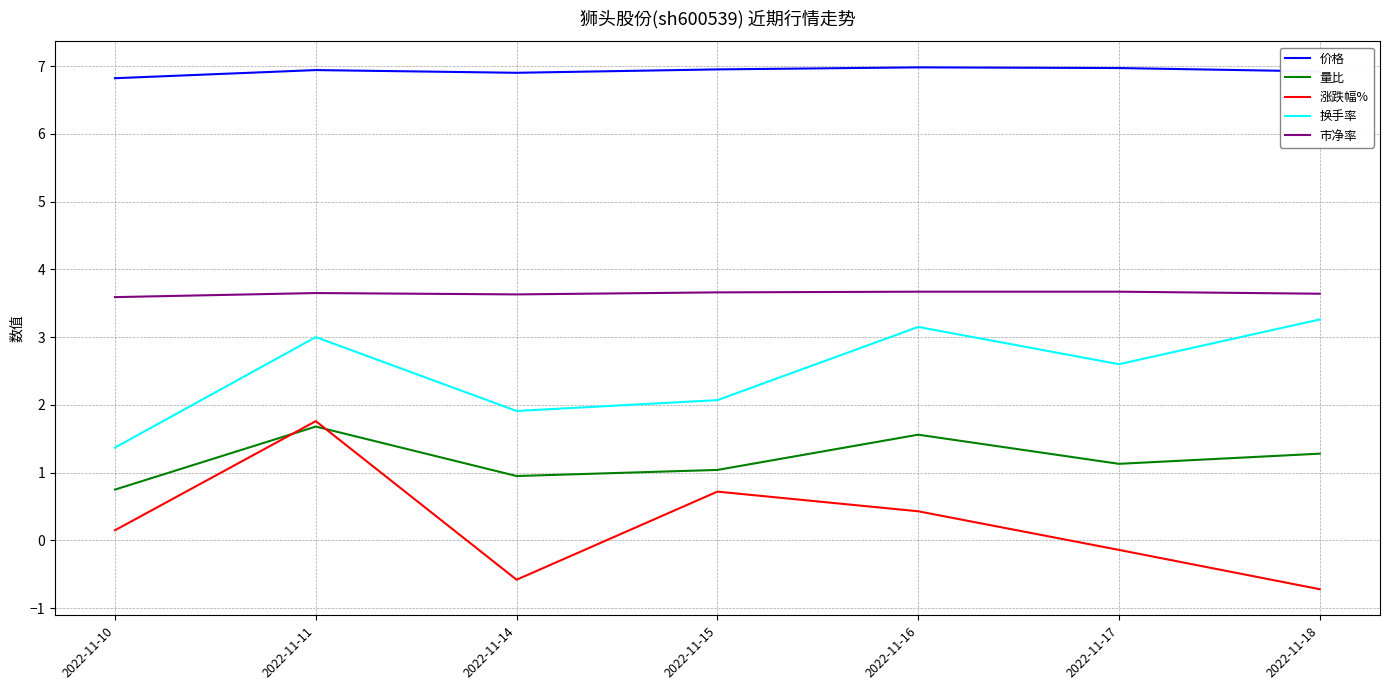

What is the minimum value for 涨跌幅%?

-0.7